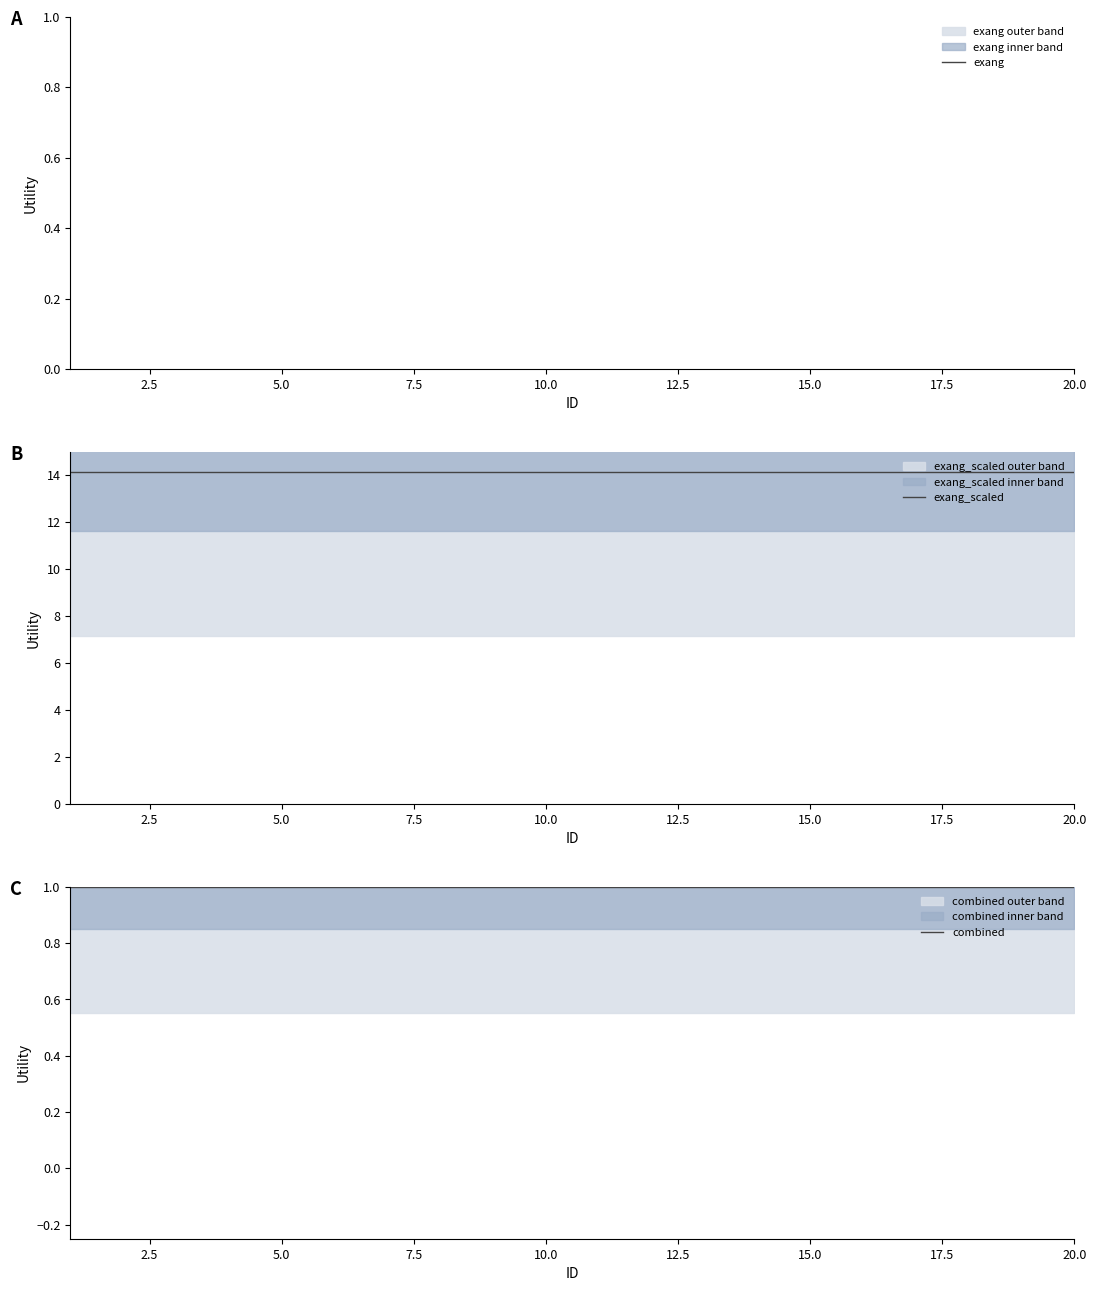

Is it true that exang equals 0.3 at 10.0?

False